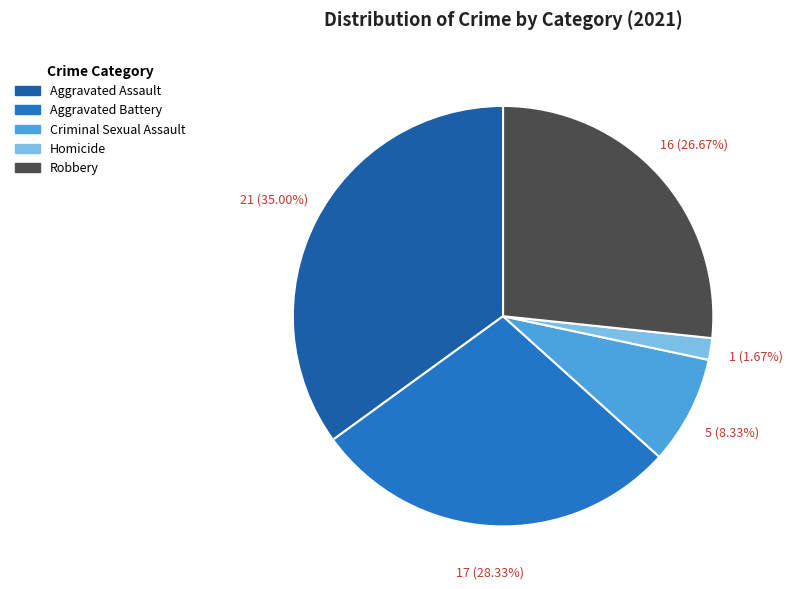

Which slice is the smallest?

Homicide